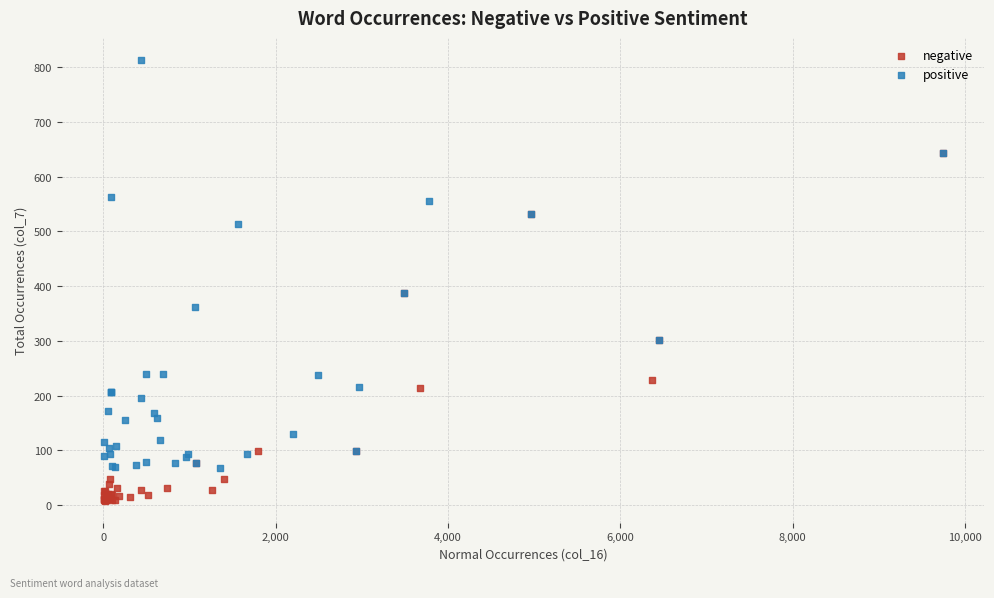

Which series reaches the minimum Y coordinate?

negative